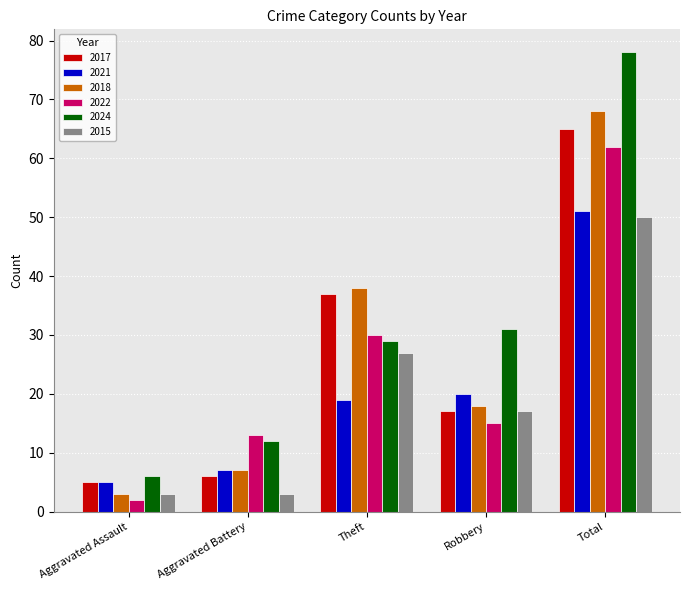

What is the maximum value shown in the chart?

78